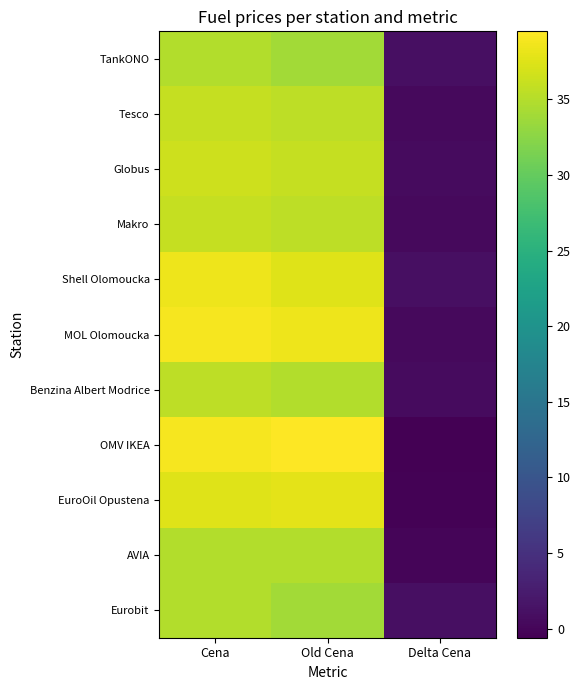

Reading right to left, extract all data points from this chart.

TankONO: Delta Cena=1.0	Old Cena=33.9	Cena=34.9
Tesco: Delta Cena=0.4	Old Cena=35.5	Cena=35.9
Globus: Delta Cena=0.6	Old Cena=35.9	Cena=36.5
Makro: Delta Cena=0.4	Old Cena=35.5	Cena=35.9
Shell Olomoucka: Delta Cena=1.0	Old Cena=37.5	Cena=38.5
MOL Olomoucka: Delta Cena=0.4	Old Cena=38.5	Cena=38.9
Benzina Albert Modrice: Delta Cena=0.6	Old Cena=34.9	Cena=35.5
OMV IKEA: Delta Cena=-0.6	Old Cena=39.5	Cena=38.9
EuroOil Opustena: Delta Cena=-0.4	Old Cena=37.9	Cena=37.5
AVIA: Delta Cena=-0.0	Old Cena=34.9	Cena=34.9
Eurobit: Delta Cena=1.0	Old Cena=33.9	Cena=34.9